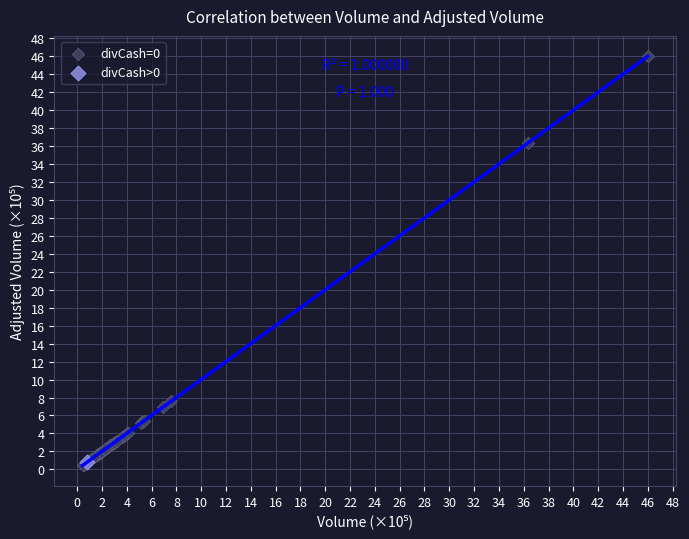

What are all the series names shown in the legend?

divCash=0, divCash>0